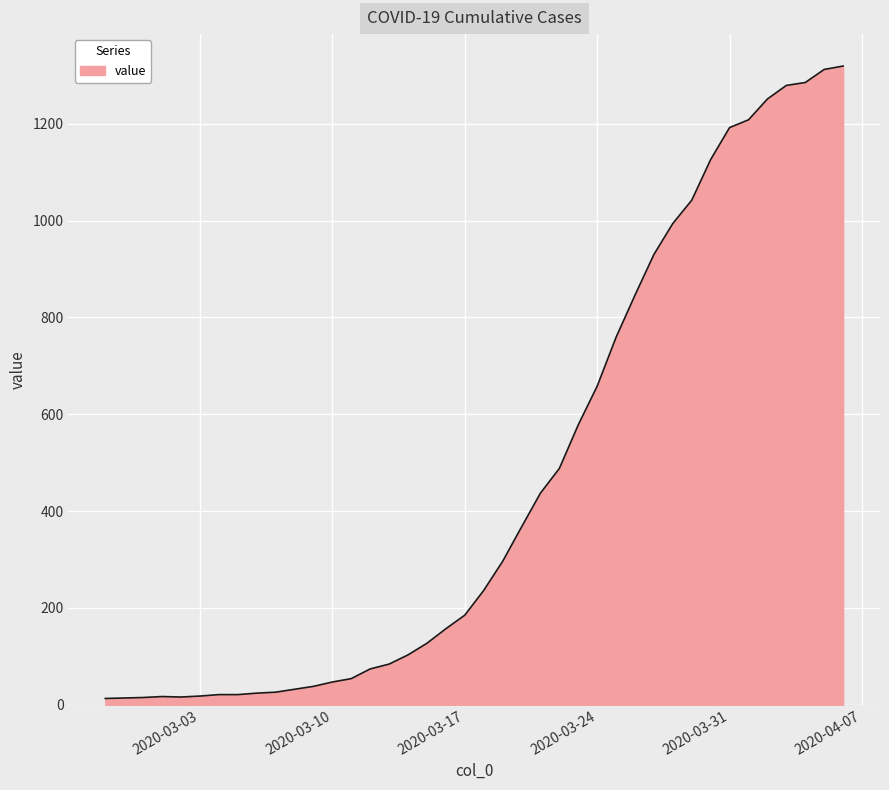

What is the minimum value shown in the chart?

13